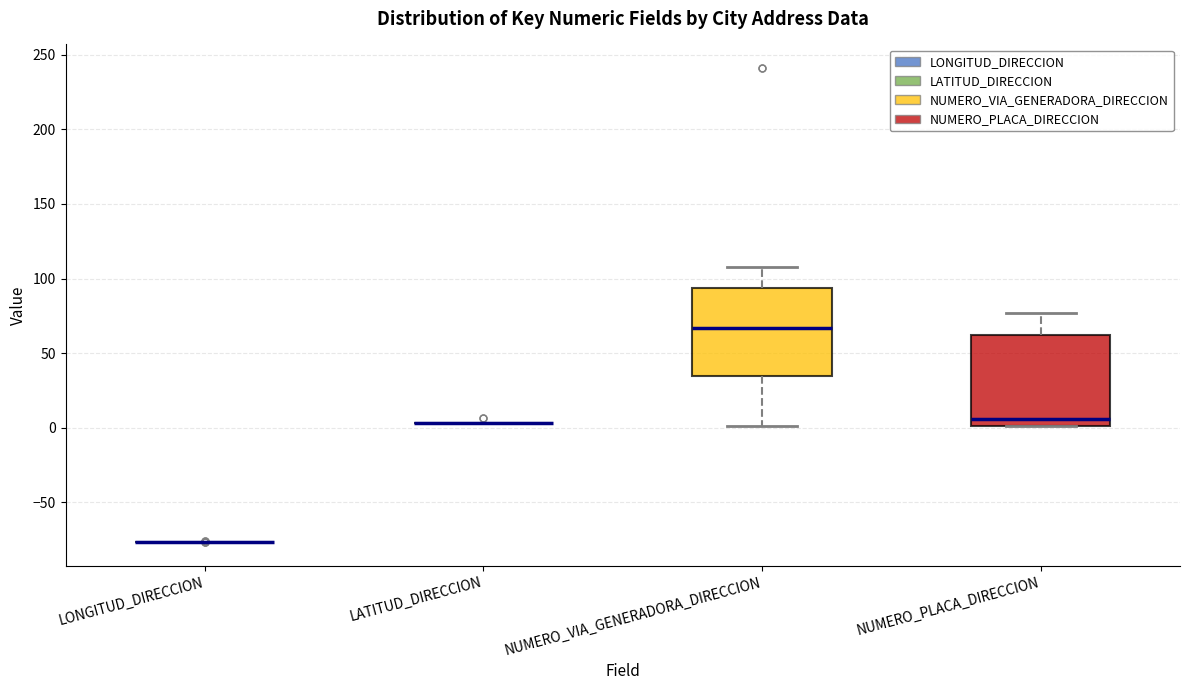

Reading left to right, transcribe this box plot: for each box, give where its median line is, the range the box spans, and where its two whiskers end, as read against the y-axis. The values are not printed on the chart, so give them approximately, as read against the axis.

LONGITUD_DIRECCION: box collapsed to a line at -75, whiskers -75 to -75
LATITUD_DIRECCION: box collapsed to a line at 5, whiskers 5 to 5
NUMERO_VIA_GENERADORA_DIRECCION: median 65, box 35 to 95, whiskers 0 to 110
NUMERO_PLACA_DIRECCION: median 5, box 0 to 60, whiskers 0 to 75